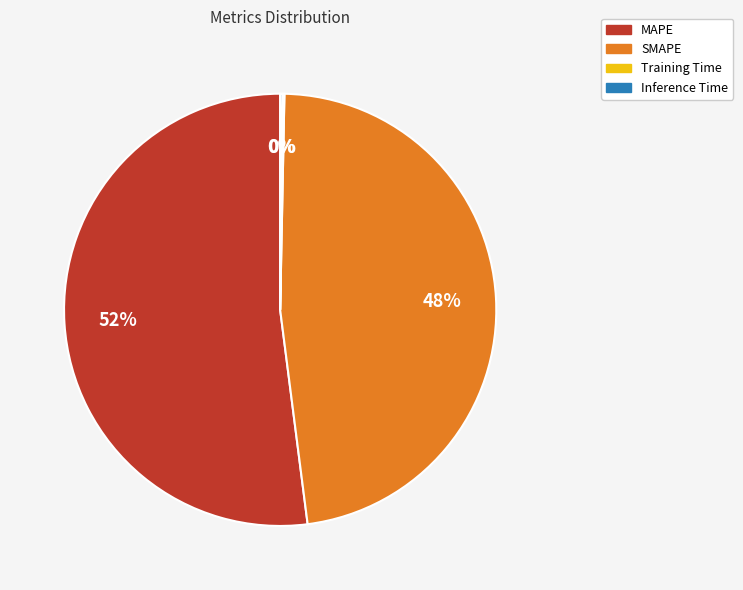

To the nearest percent, what is the average slice percentage?

25%